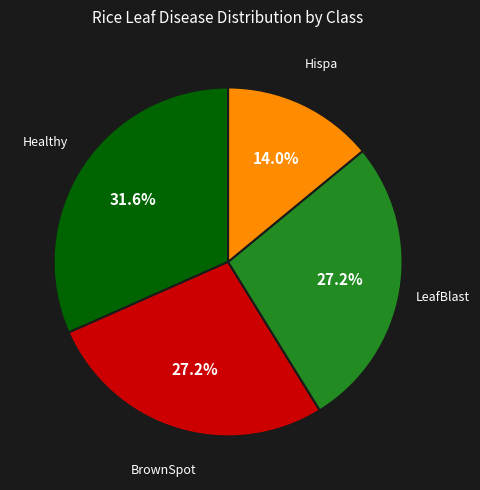

How many slices are in this pie chart?

4